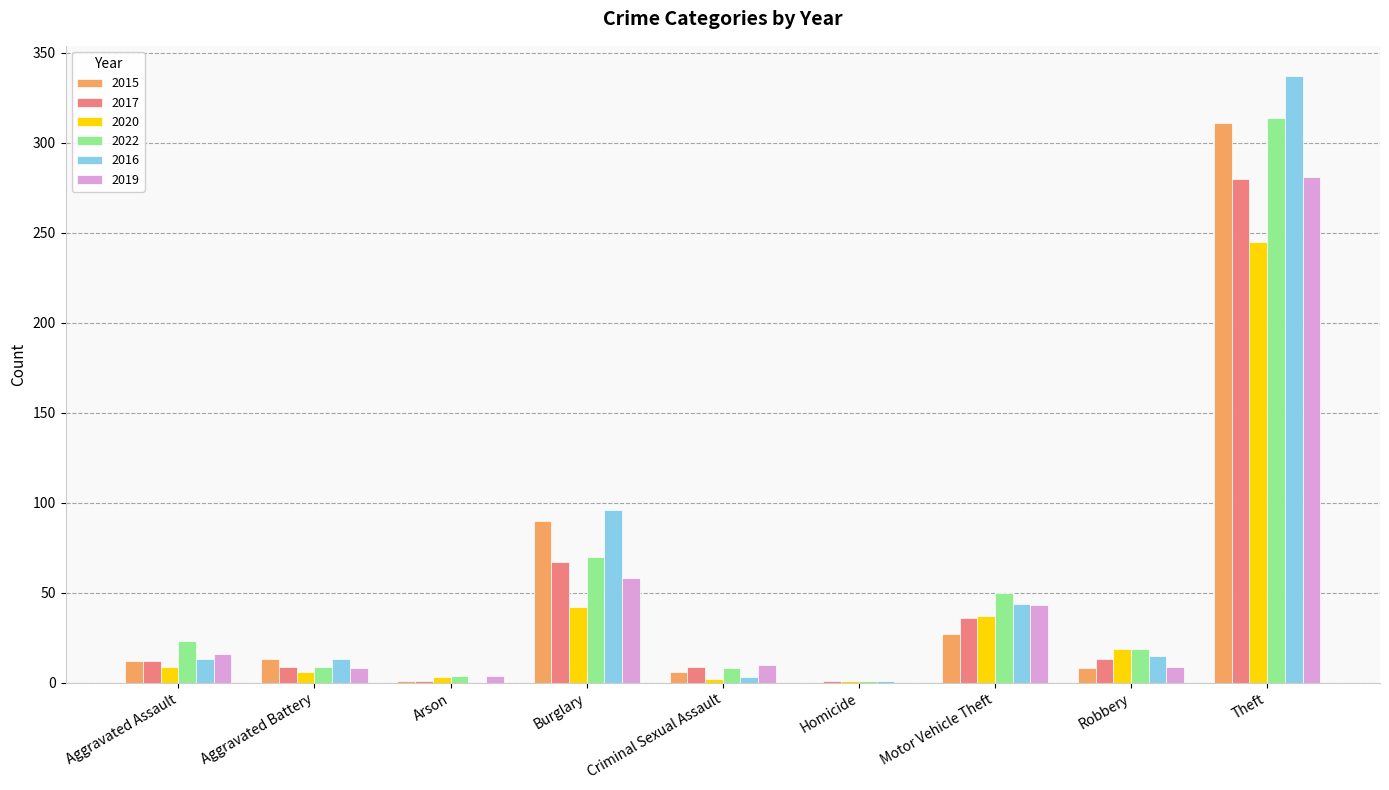

What is the sum of the 2019 values at Aggravated Battery and Criminal Sexual Assault?

18